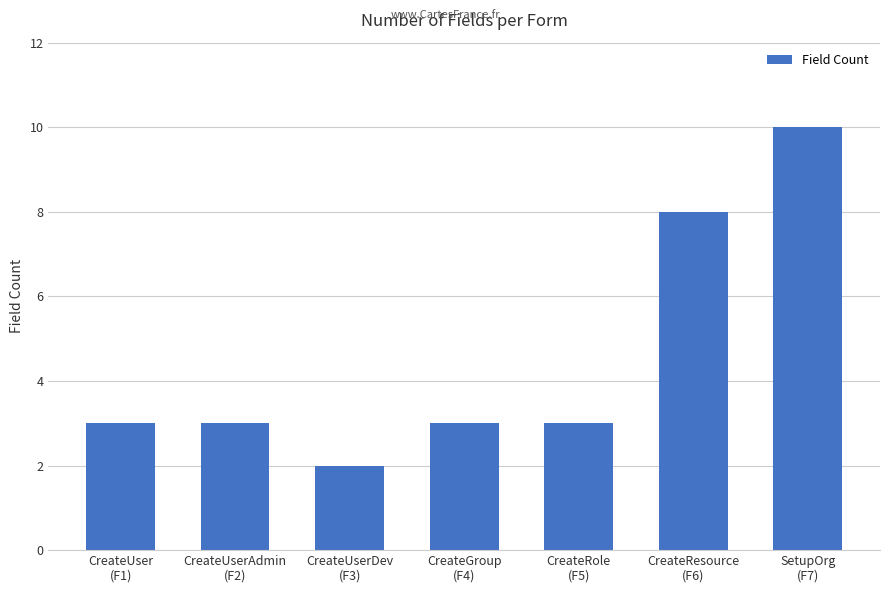

Reading left to right, what are all the values shown in this chart?

CreateUser
(F1)=3	CreateUserAdmin
(F2)=3	CreateUserDev
(F3)=2	CreateGroup
(F4)=3	CreateRole
(F5)=3	CreateResource
(F6)=8	SetupOrg
(F7)=10